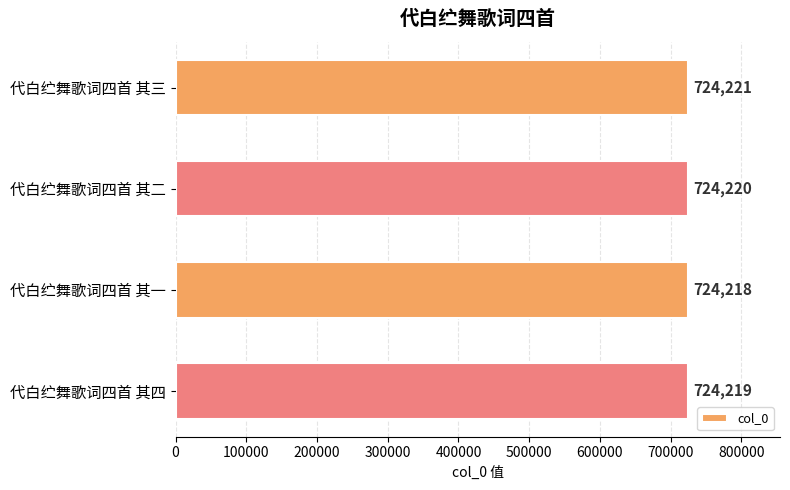

Where is the data nearest to the value 724219?

代白纻舞歌词四首 其四